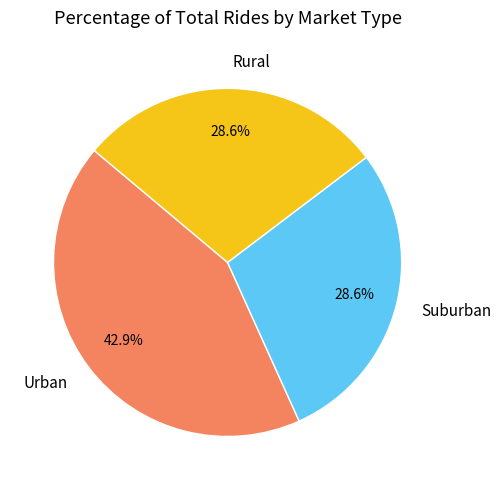

Approximately how many times larger is the value at Rural compared to Suburban?

1.0